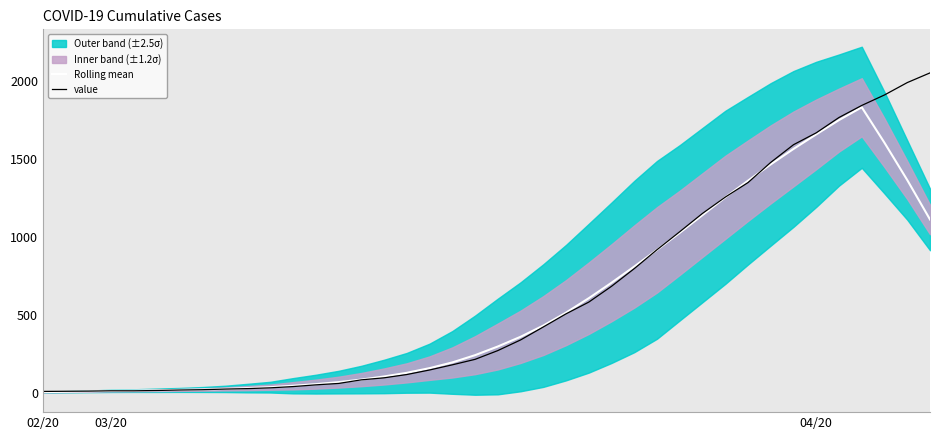

After their last crossing, which series has the higher values: value or Rolling mean?

value